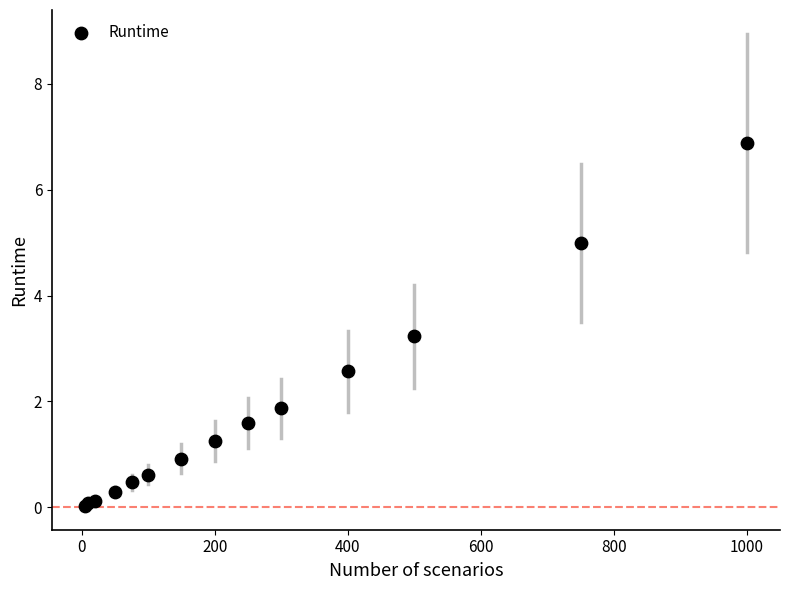

What Y value in the scatter plot is closest to 3?

3.2